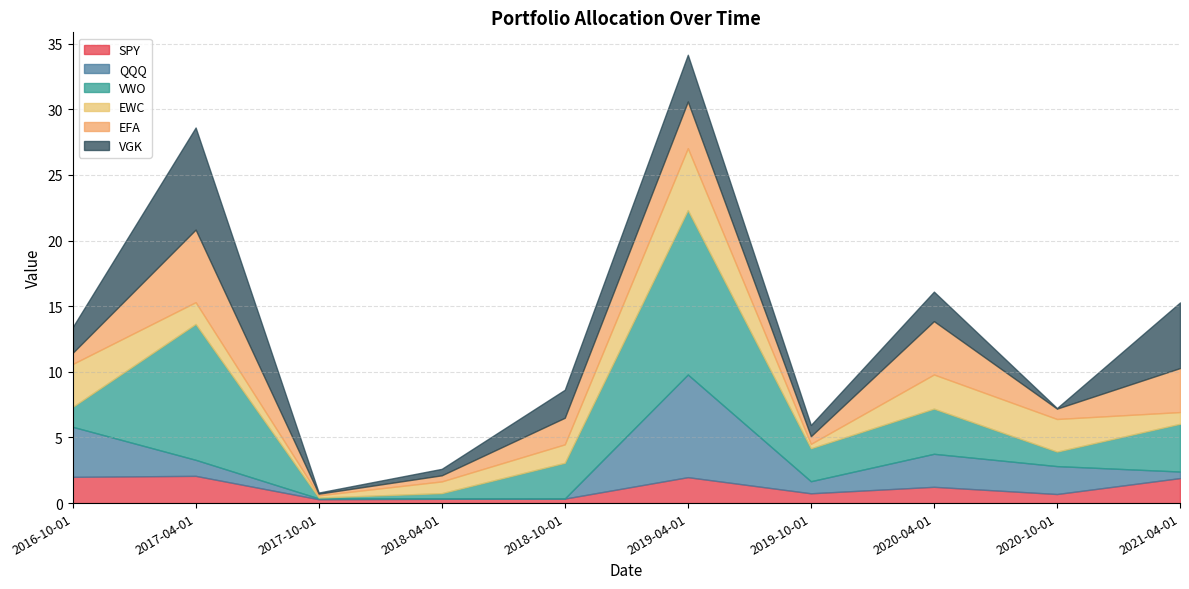

Rank the series by their maximum value, from lowest to highest.

SPY, EWC, EFA, VGK, QQQ, VWO